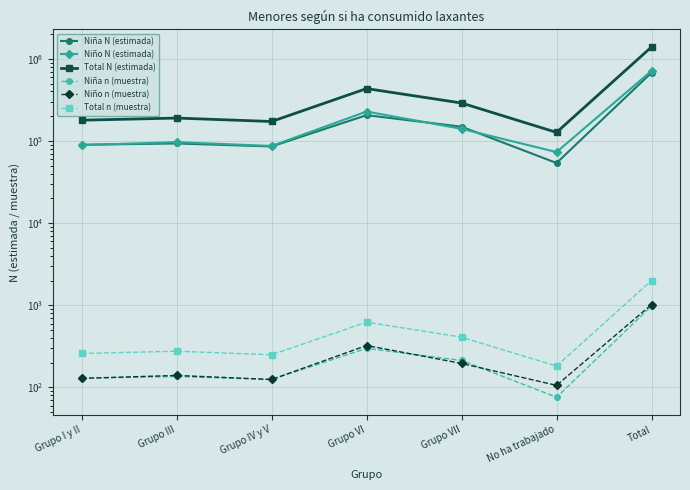

Is this an area chart (filled region under the line)?

No